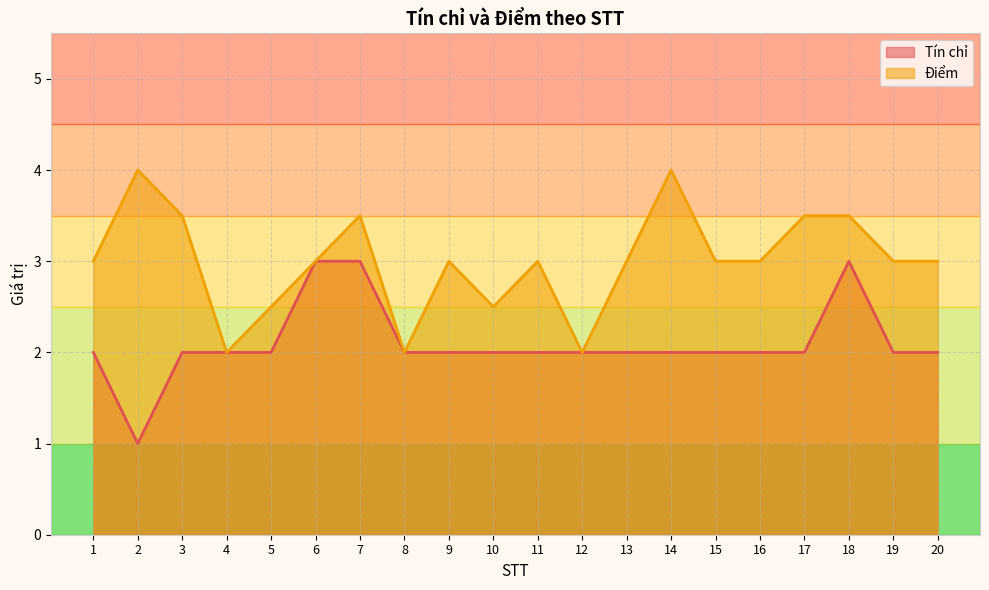

What are all the series names shown in the legend?

Tín chỉ, Điểm